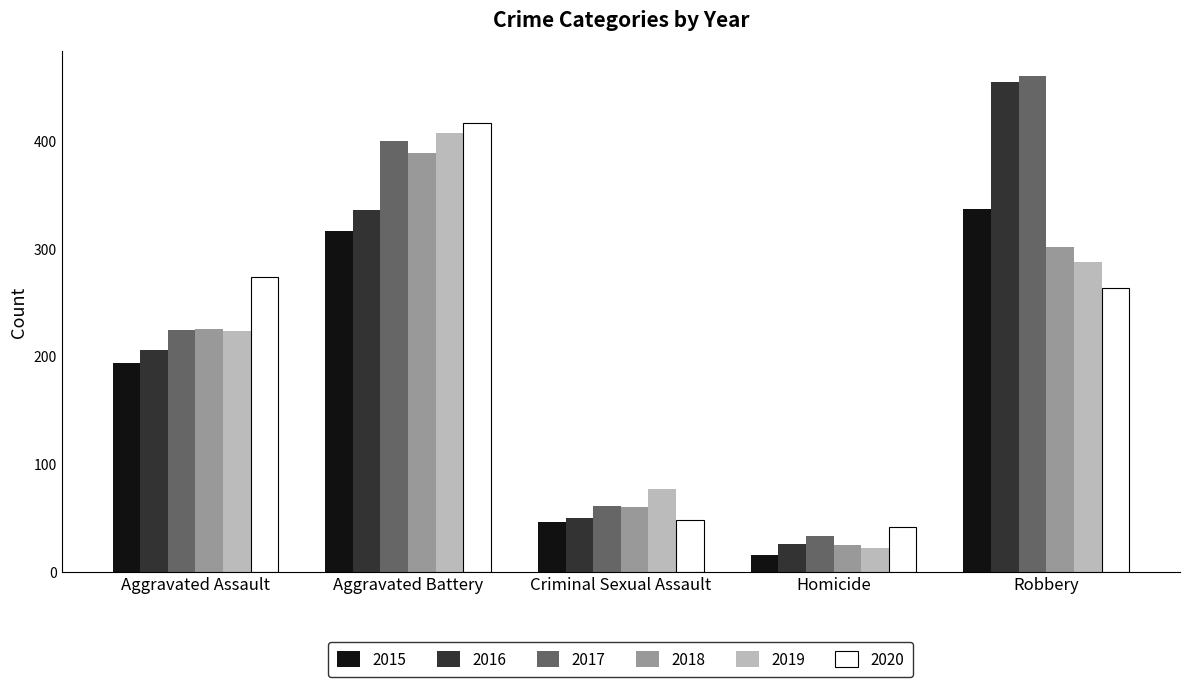

Reading left to right, list all the values displayed in this chart.

2015: 194	316	46	15	337
2016: 206	336	50	26	454
2017: 224	400	61	33	460
2018: 225	389	60	25	301
2019: 223	407	77	22	287
2020: 273	416	48	41	263